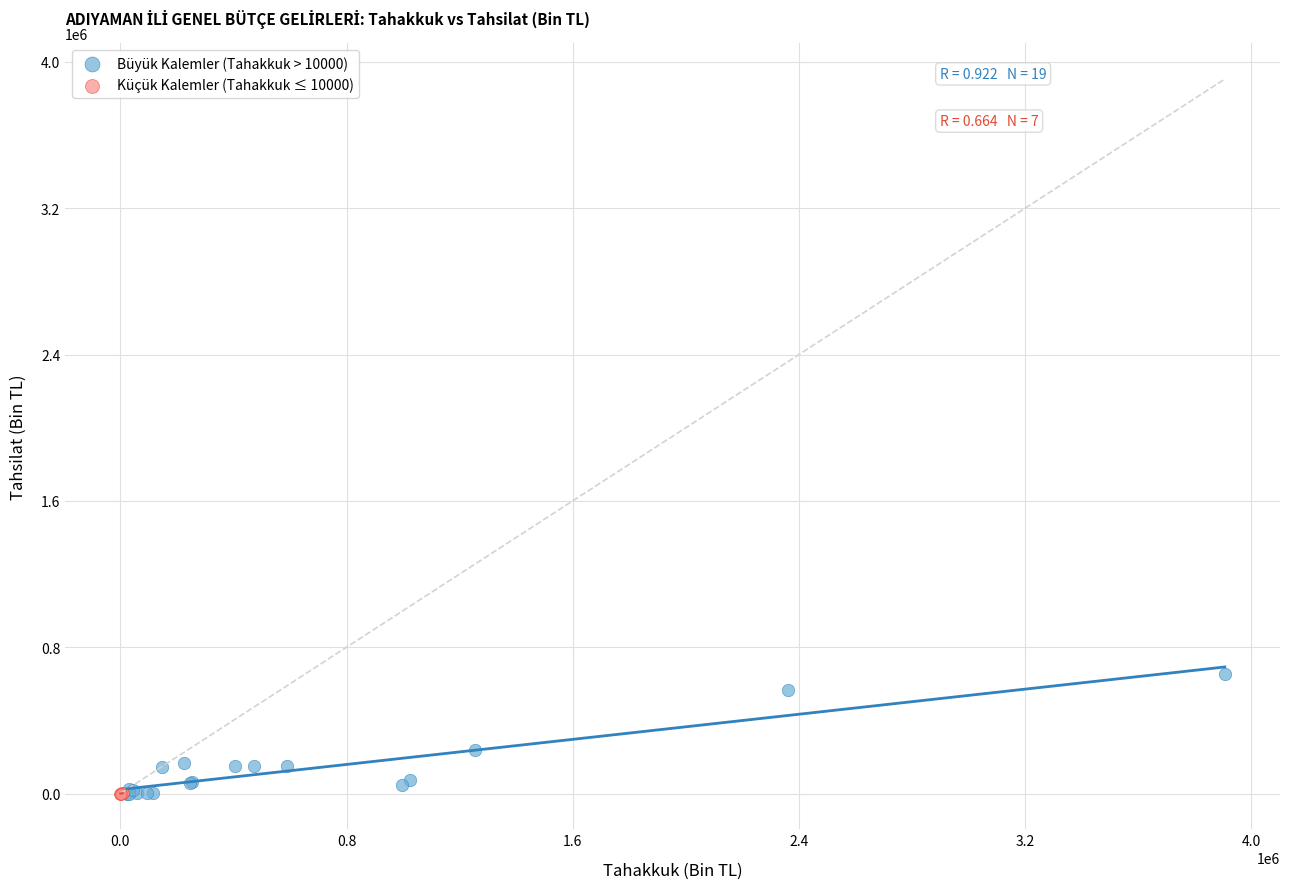

Which series contains the highest Y value?

Büyük Kalemler (Tahakkuk > 10000)